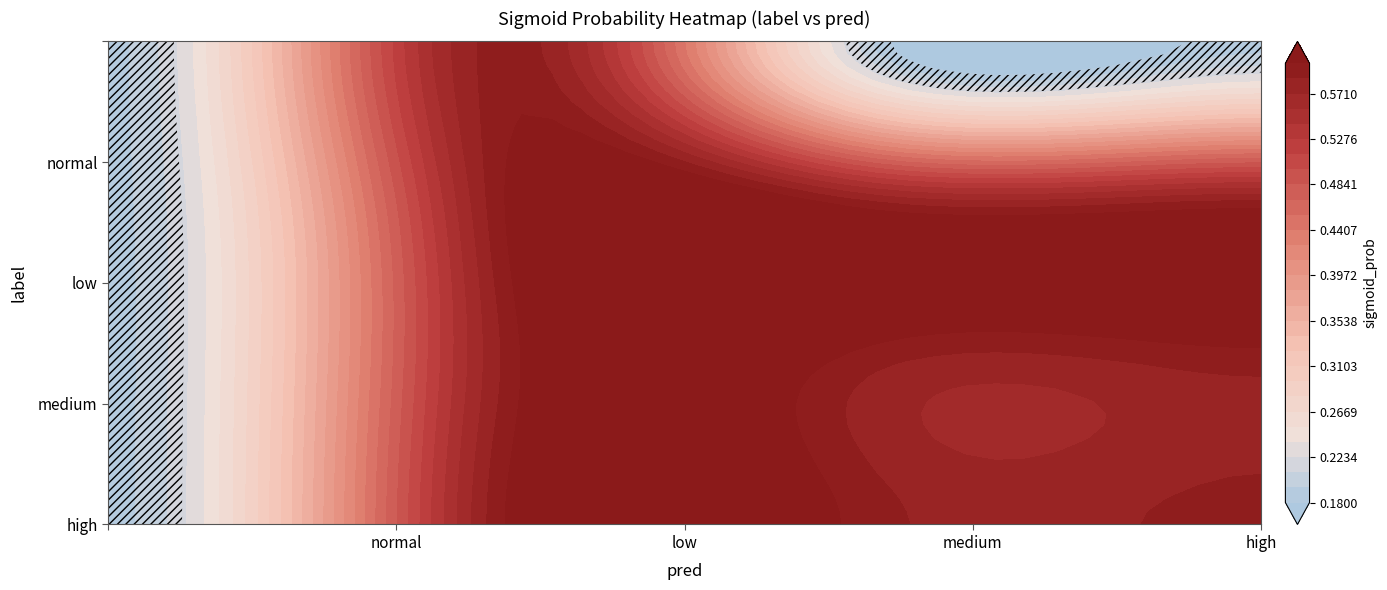

How many data points does each series have?

8